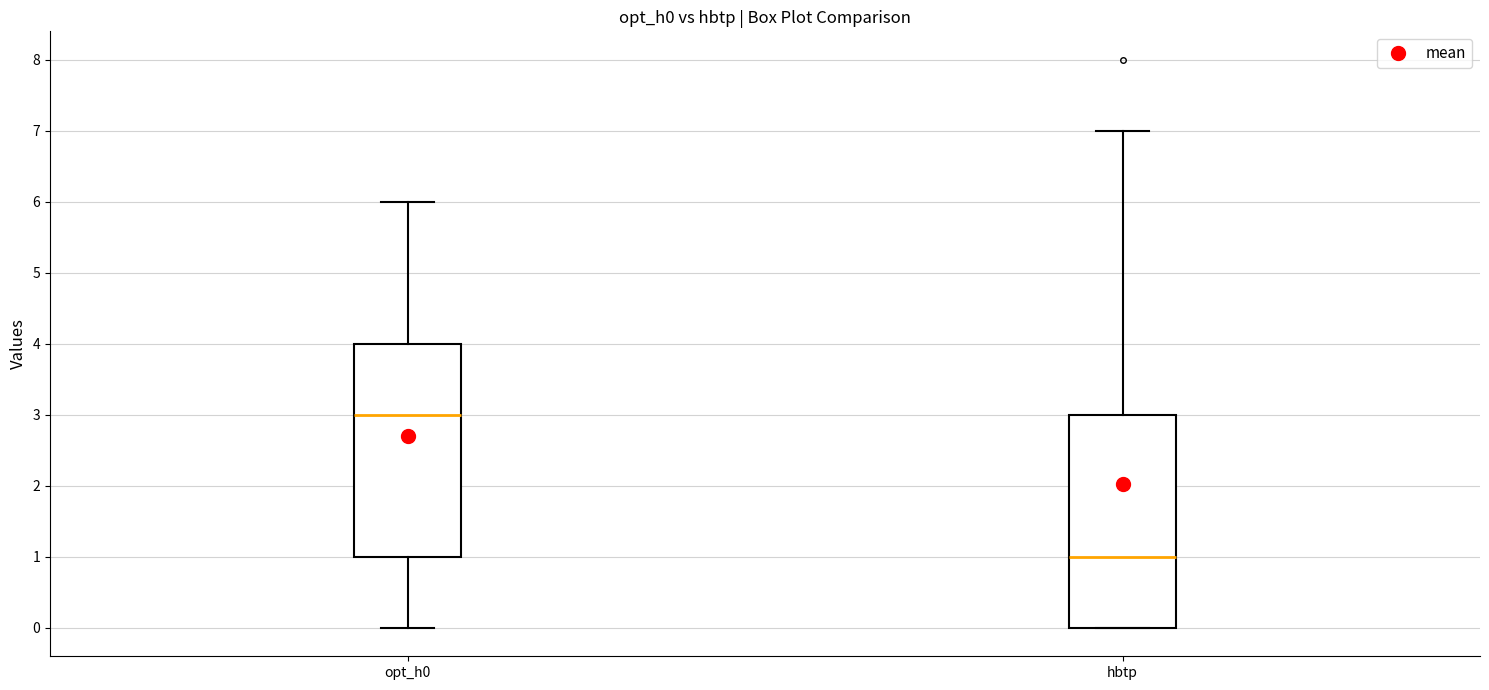

Reading left to right, read every box against the y-axis: the position of its median line, the range the box covers, and the ends of its whiskers. The values are not printed on the chart, so give them approximately, as read against the axis.

opt_h0: median 3, box 1 to 4, whiskers 0 to 6
hbtp: median 1, box 0 to 3, whiskers 0 to 7